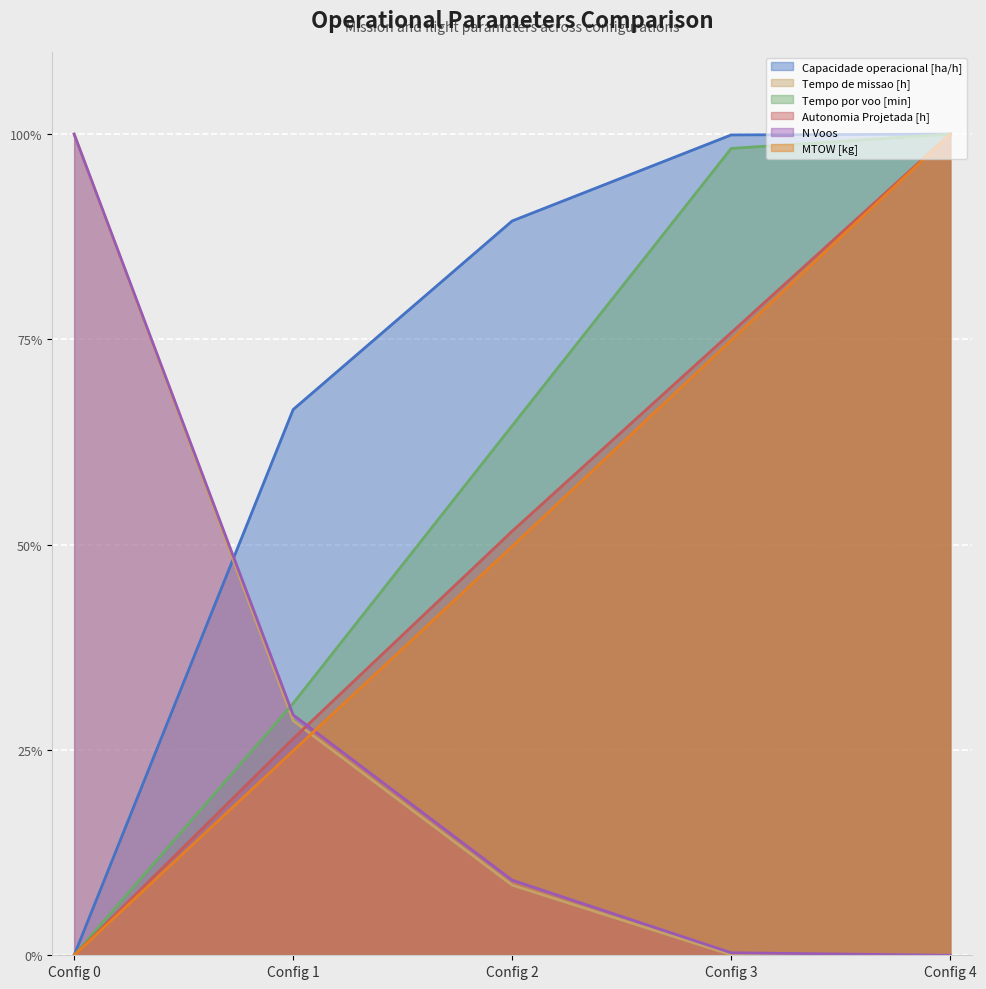

Which series has the widest spread of values?

Capacidade operacional [ha/h]